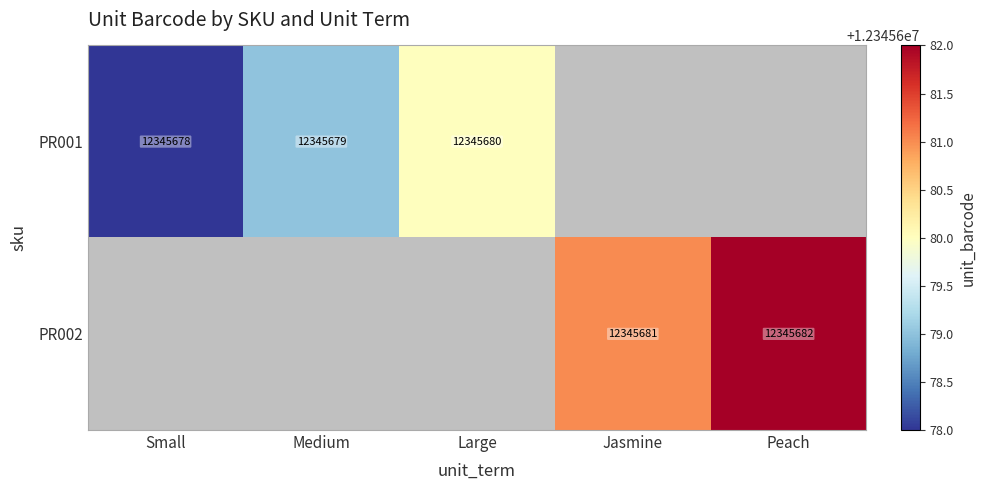

The value of PR002 at Jasmine is 12345681. True or false?

True